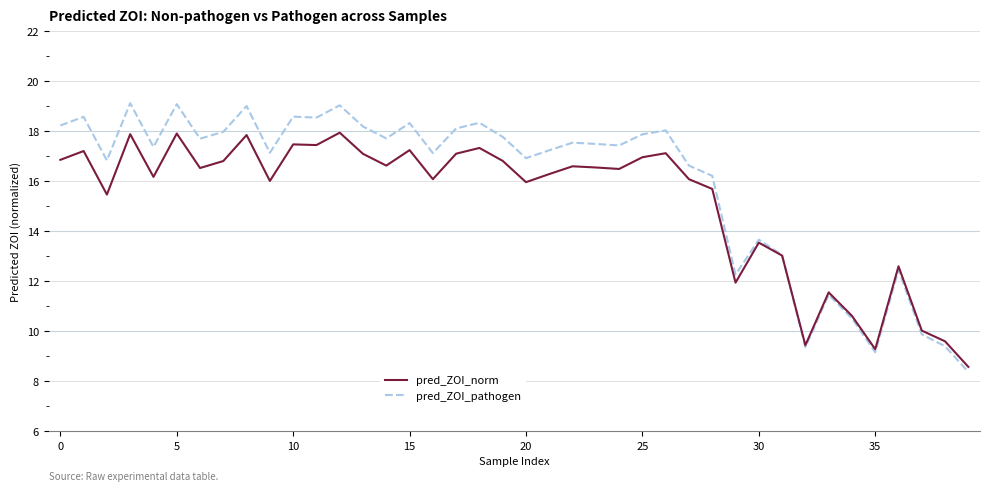

Which series has the largest total across all categories?

pred_ZOI_pathogen